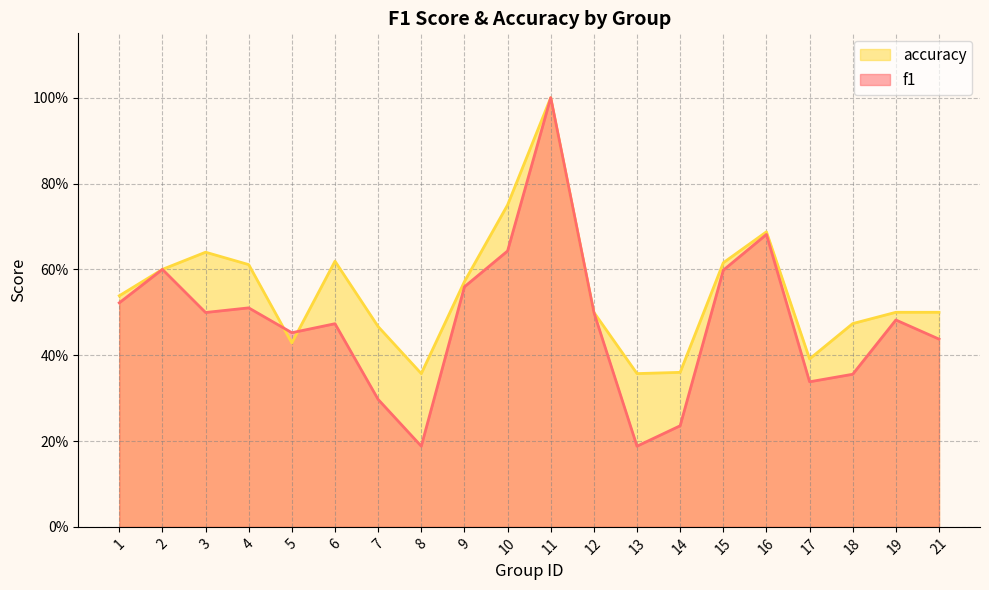

What is the value of the f1 point at the 14th from the left?

0.2